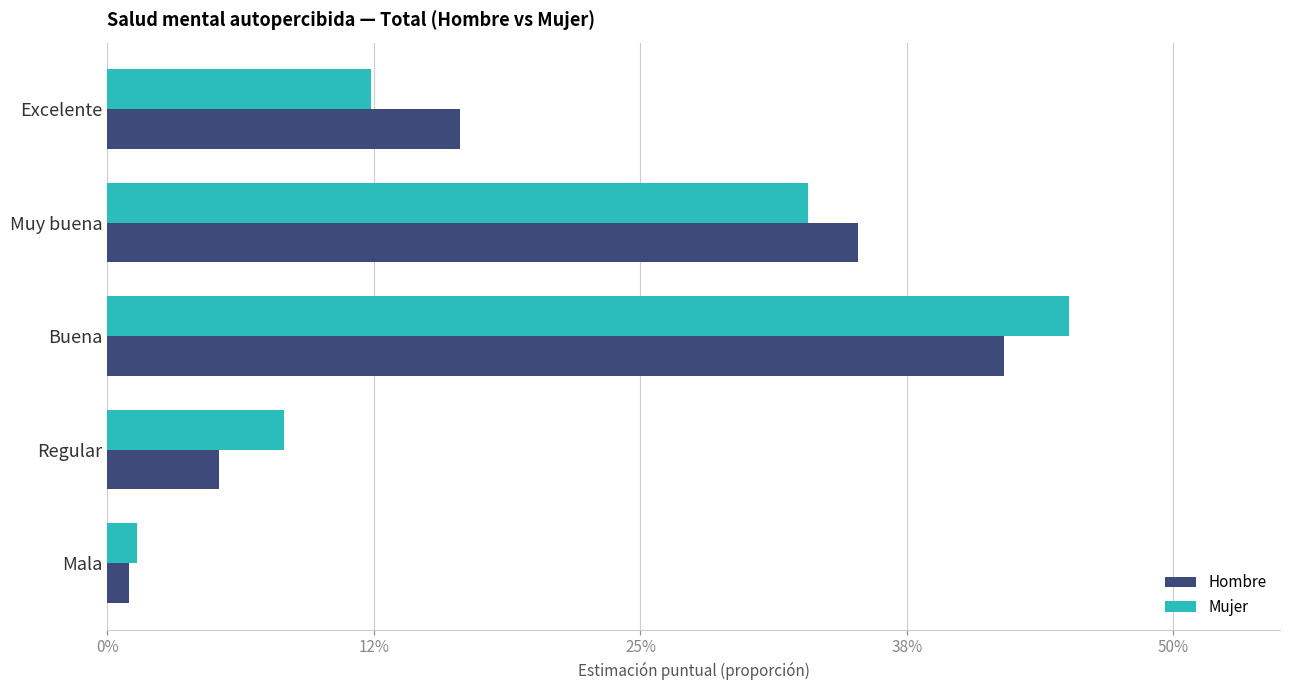

What are all the series names shown in the legend?

Hombre, Mujer